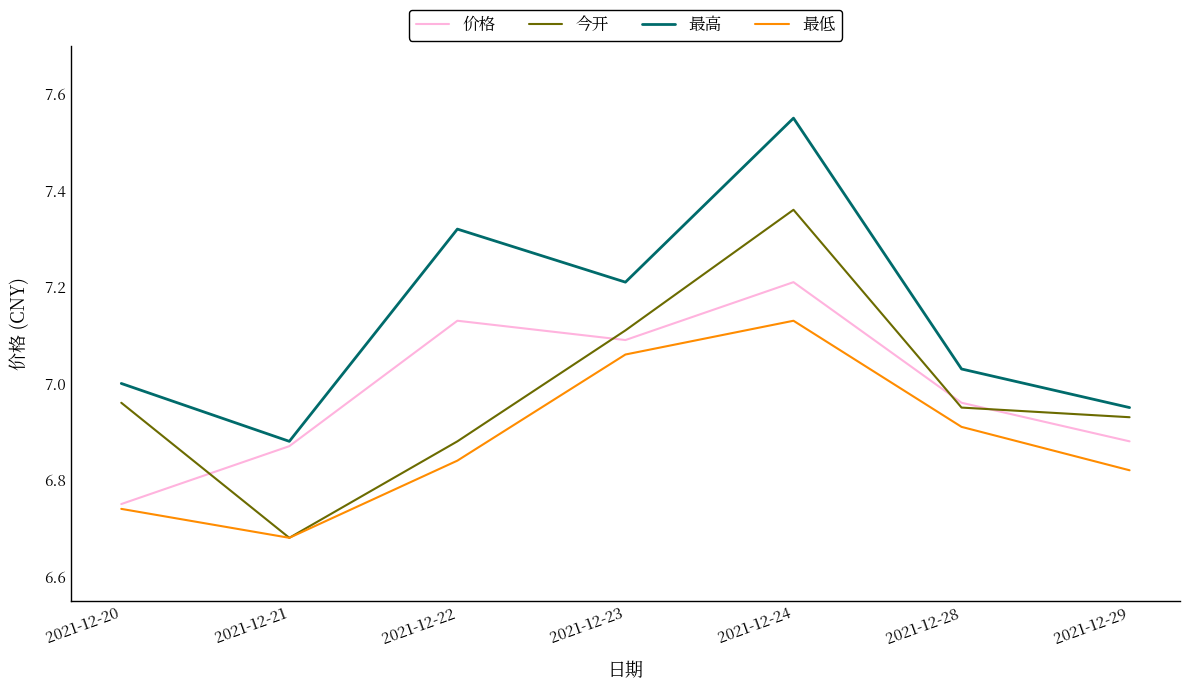

True or false: 价格 has more than 0 interior local peaks.

True